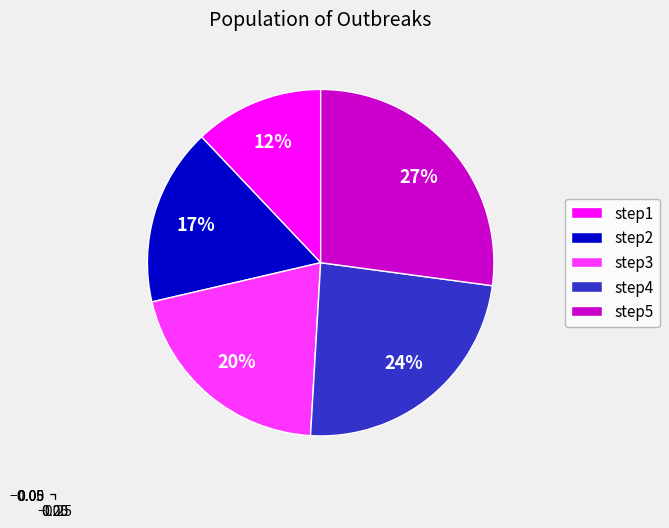

Is the sum of step2 and step4 greater than half?

No